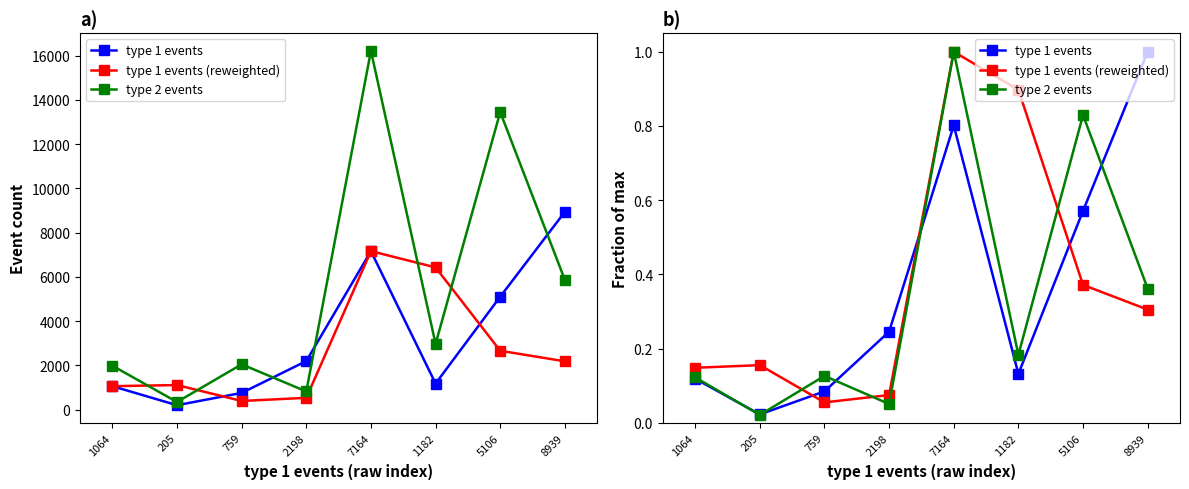

Rank the series at 8939 from lowest to highest value.

type 1 events (reweighted), type 2 events, type 1 events